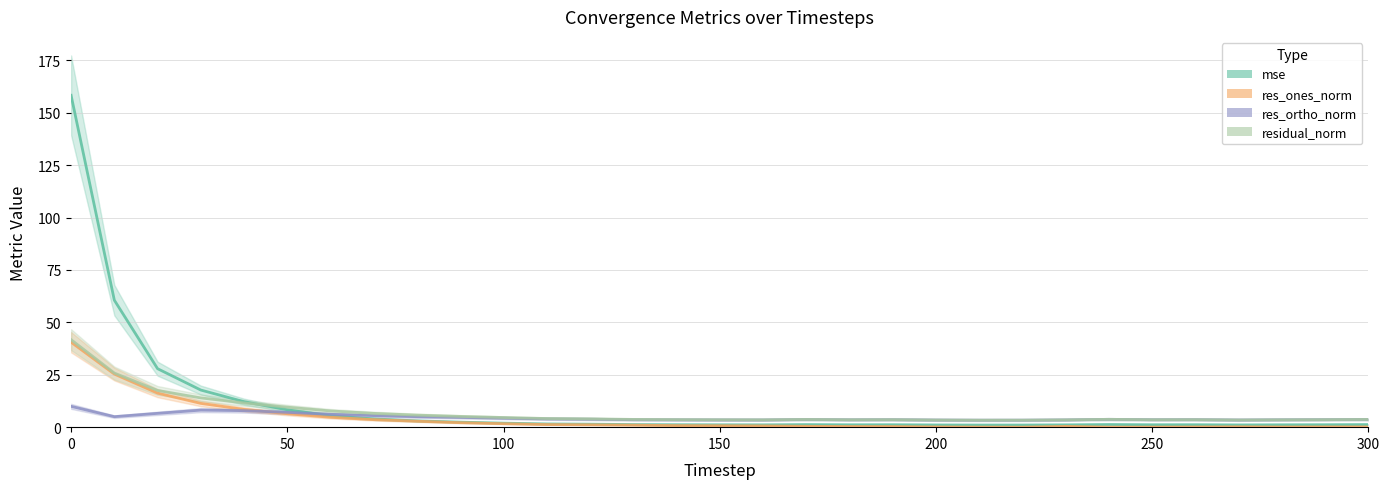

What is the greatest value displayed?

158.3